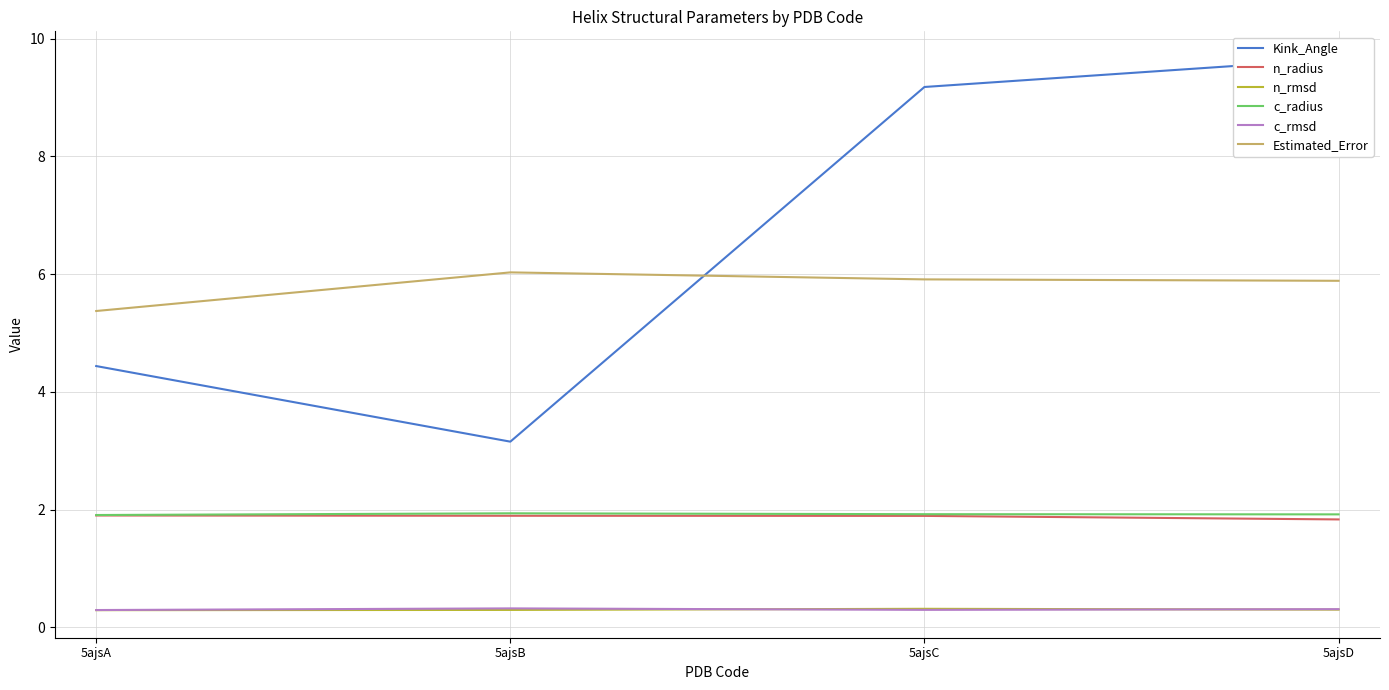

Rank the series at 5ajsB from lowest to highest value.

n_rmsd, c_rmsd, n_radius, c_radius, Kink_Angle, Estimated_Error